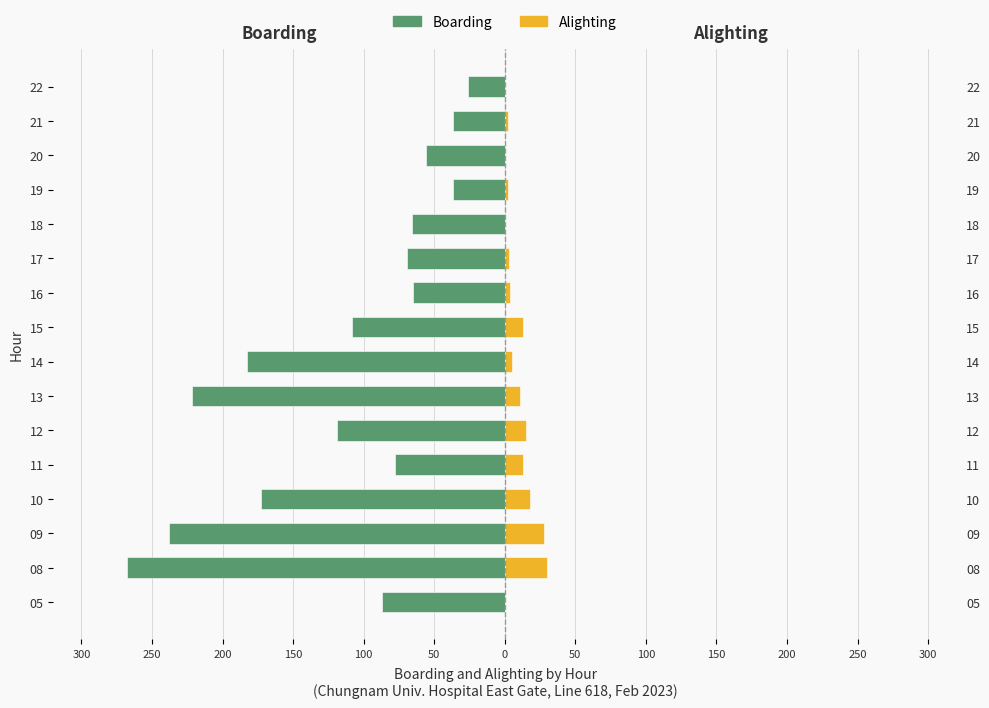

What are all the series names shown in the legend?

Boarding, Alighting